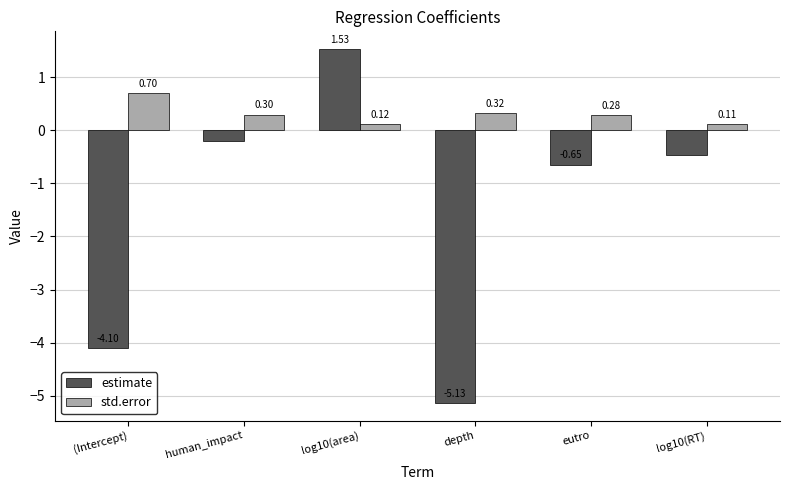

What is the highest value of the std.error series?

0.7